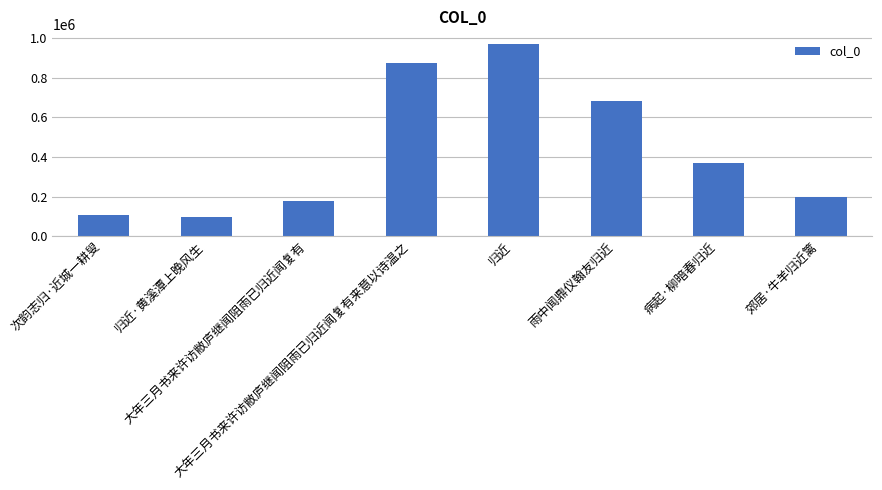

What is the difference between the maximum and minimum values?

873942